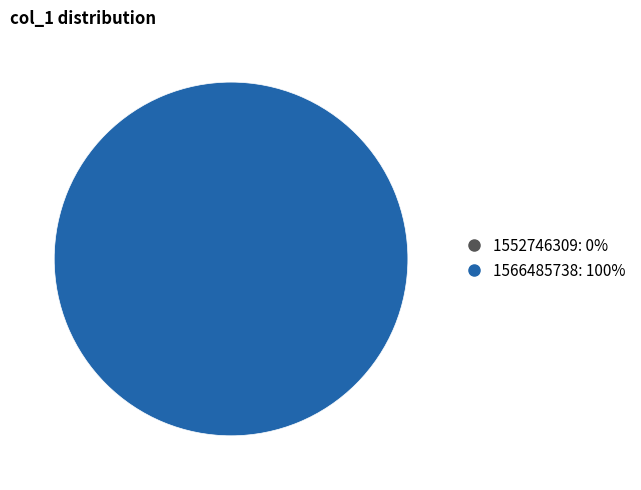

How many slices are in this pie chart?

2